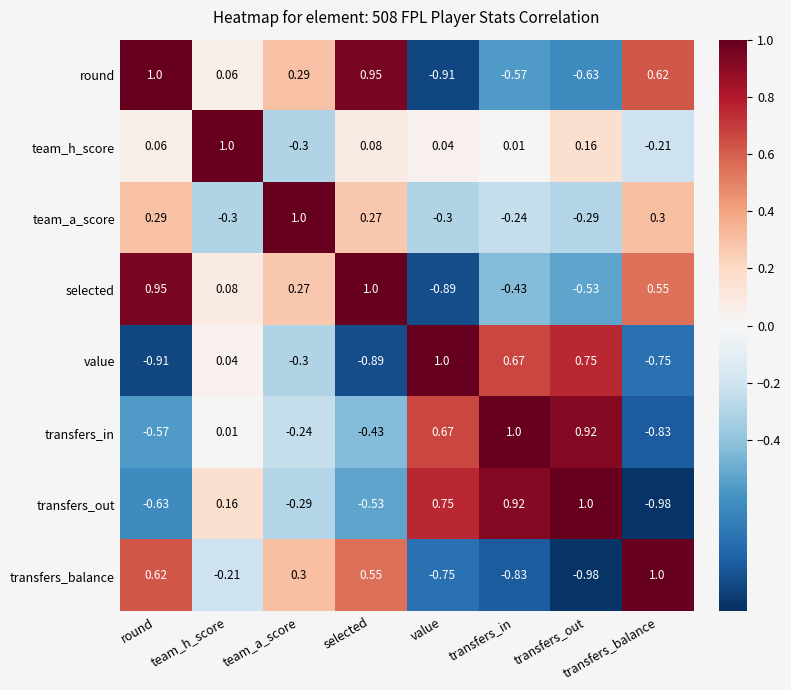

How many series are shown in this chart?

8